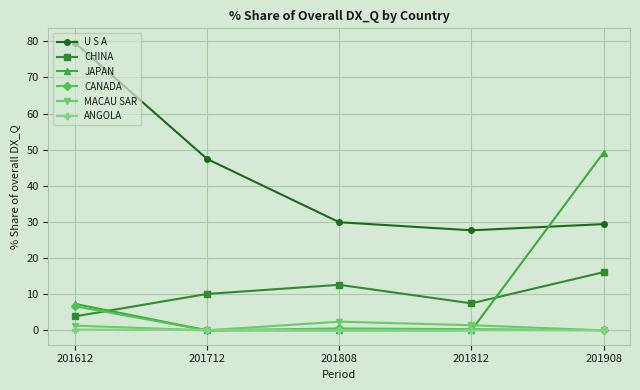

What is the average value of the ANGOLA series?

0.1